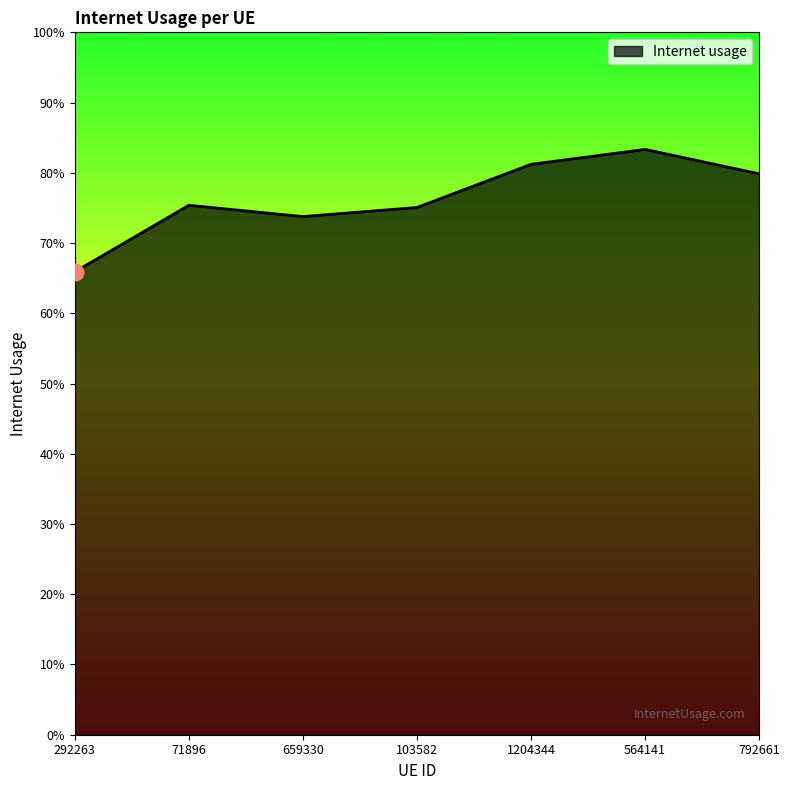

Reading right to left, extract all data points from this chart.

792661=0.8	564141=0.8	1204344=0.8	103582=0.8	659330=0.7	71896=0.8	292263=0.7